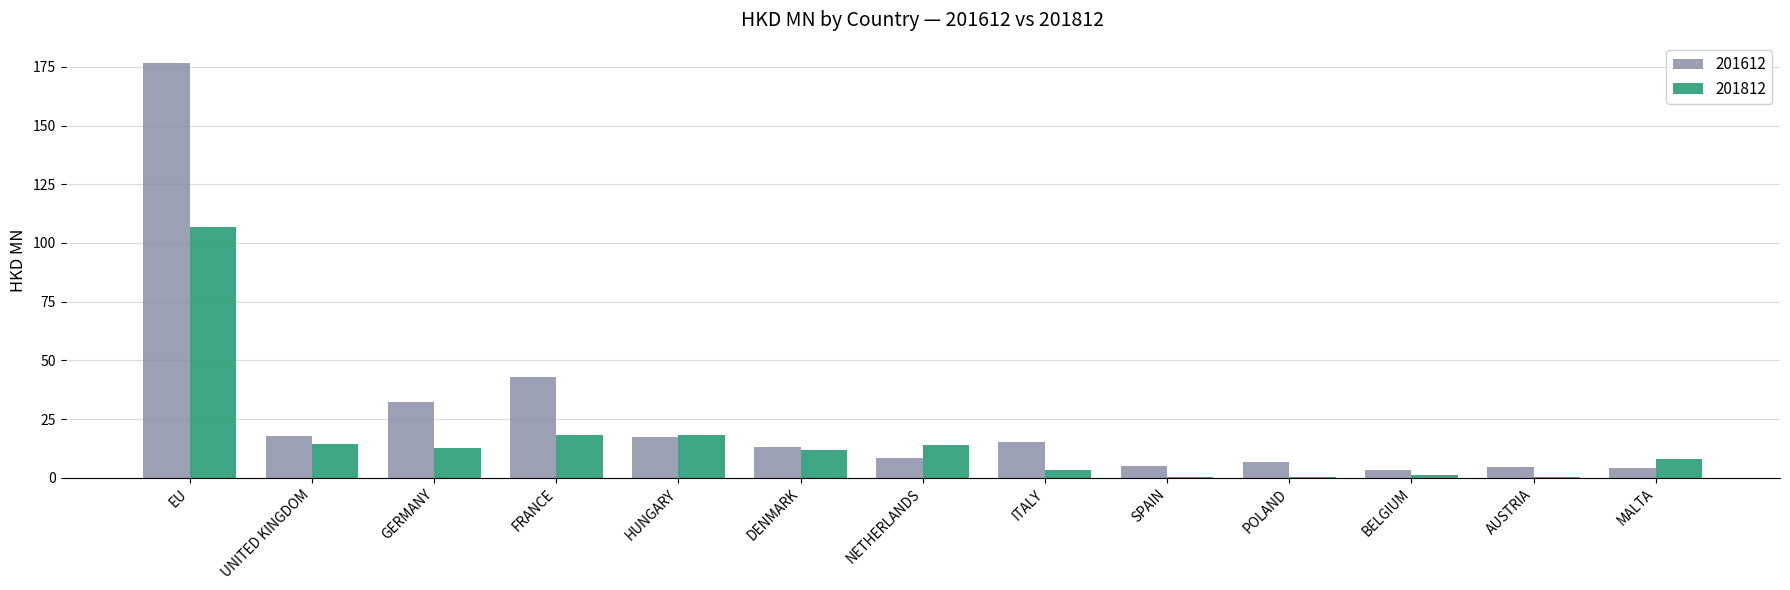

Which series has the largest total across all categories?

201612